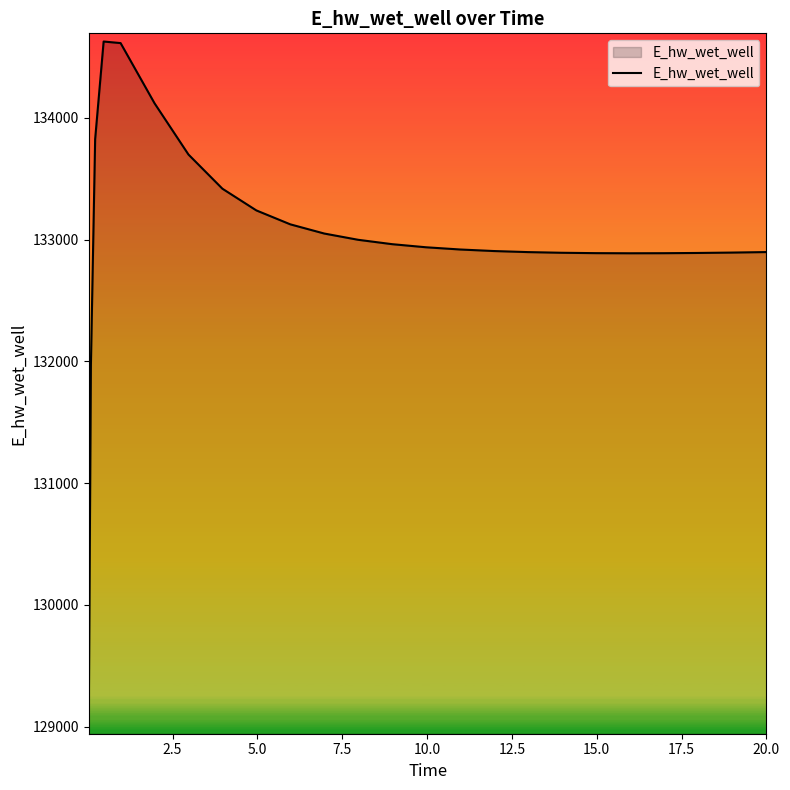

What is the greatest value displayed?

134627.5